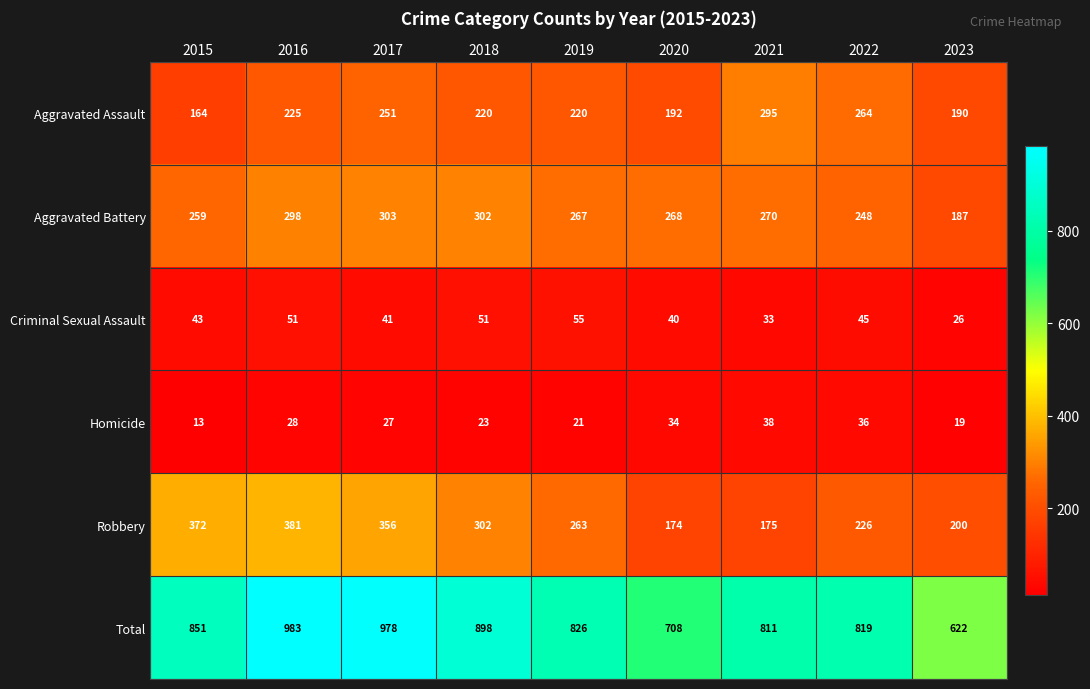

At which category does the chart reach its peak across all series?

2016